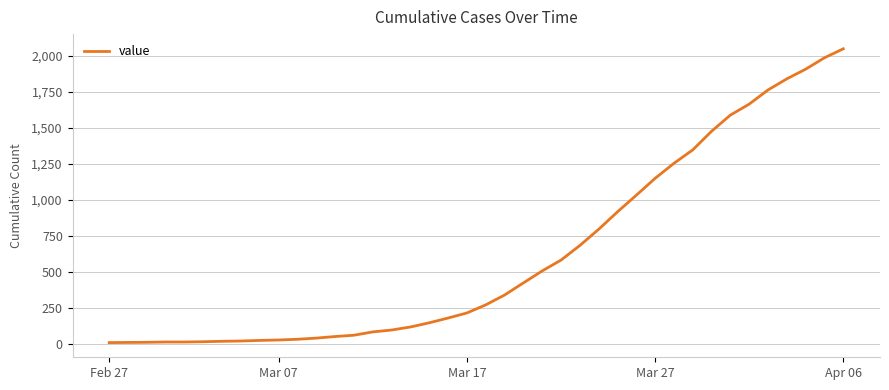

What is the greatest value displayed?

2047